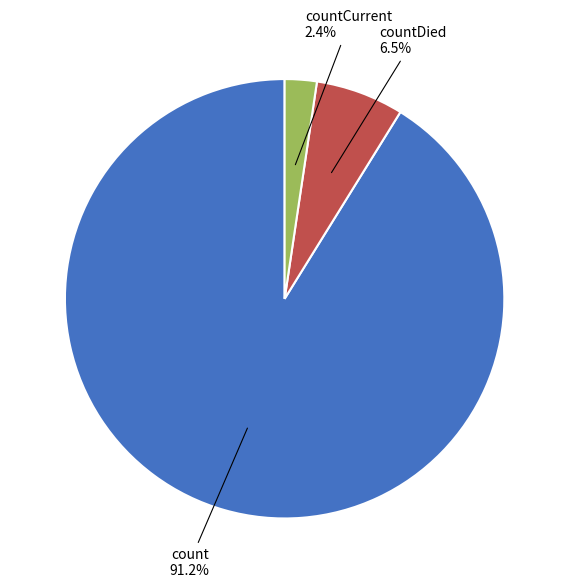

What is the ratio of the value at countCurrent to the value at countDied?

0.4